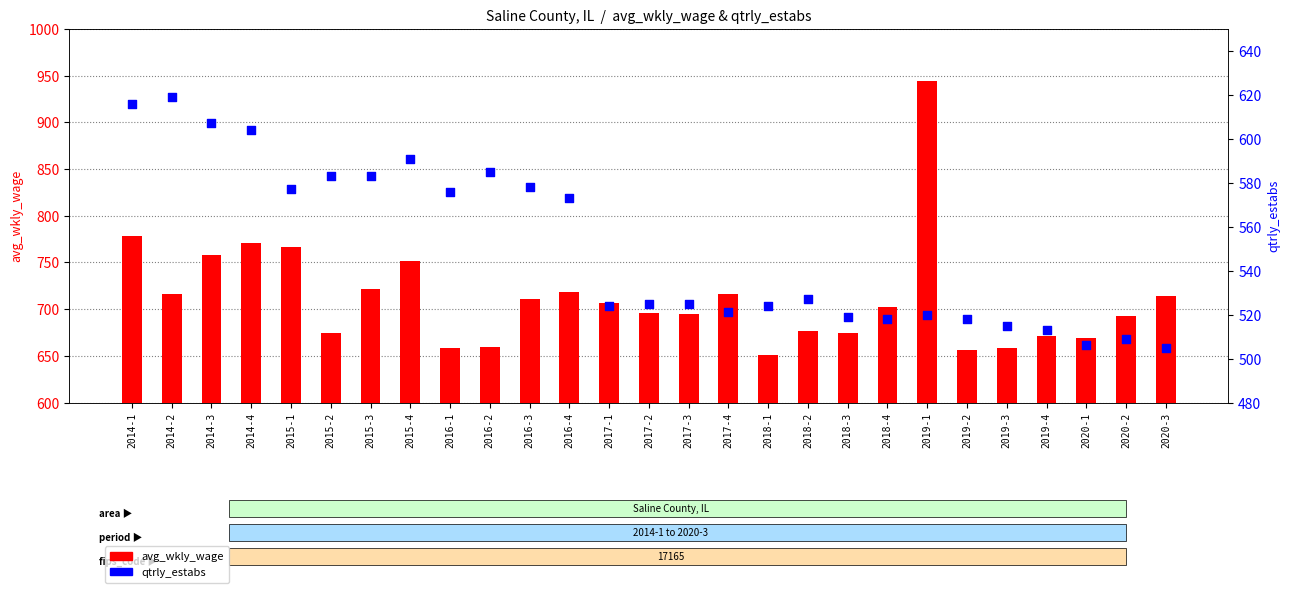

Is the value of qtrly_estabs at 2018-2 greater than the value of avg_wkly_wage at 2015-2?

No